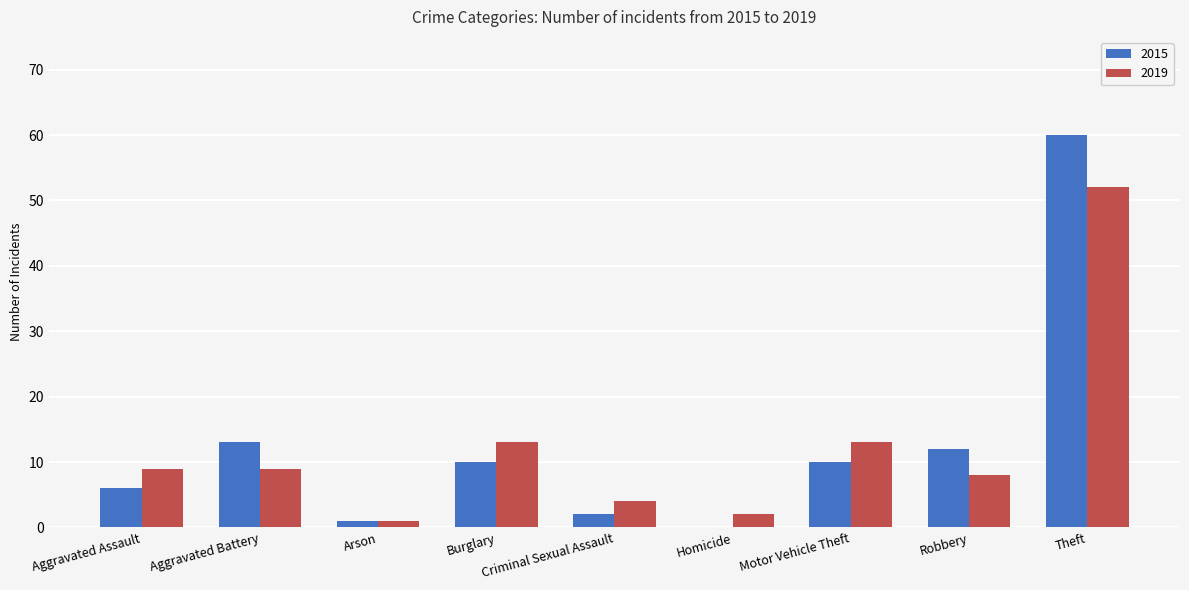

True or false: 2019 has a value of 13 at Motor Vehicle Theft.

True